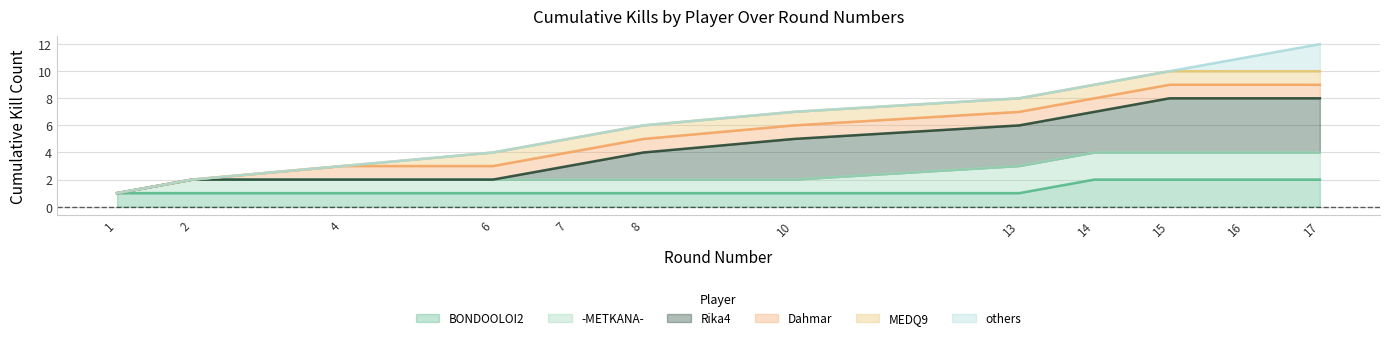

Is it true that BONDOOLOI2 equals 2 at 15?

True